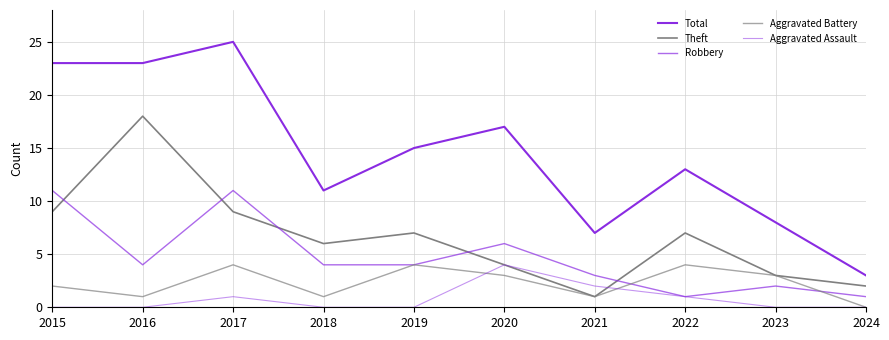

True or false: Aggravated Assault and Aggravated Battery intersect in this chart.

True